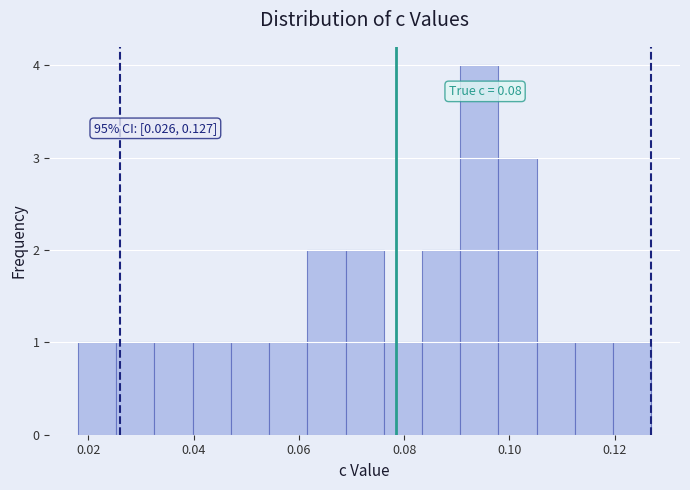

Around what value on the x-axis is the tallest bar? Give the approximate position of its centre, as read against the axis.

0.094